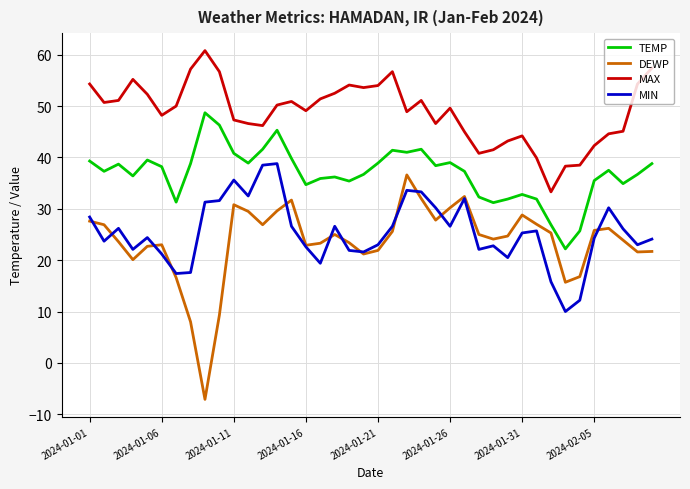

Rank the series by their maximum value, from lowest to highest.

DEWP, MIN, TEMP, MAX